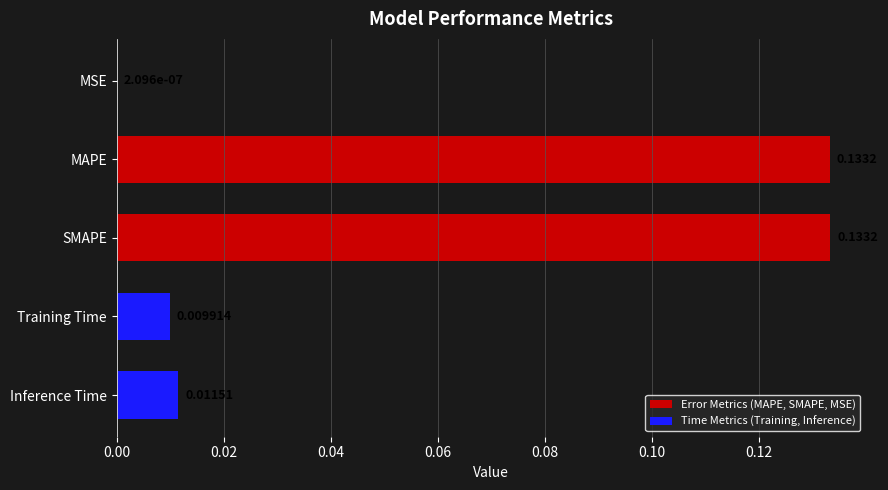

Which category has the highest value across all series?

SMAPE